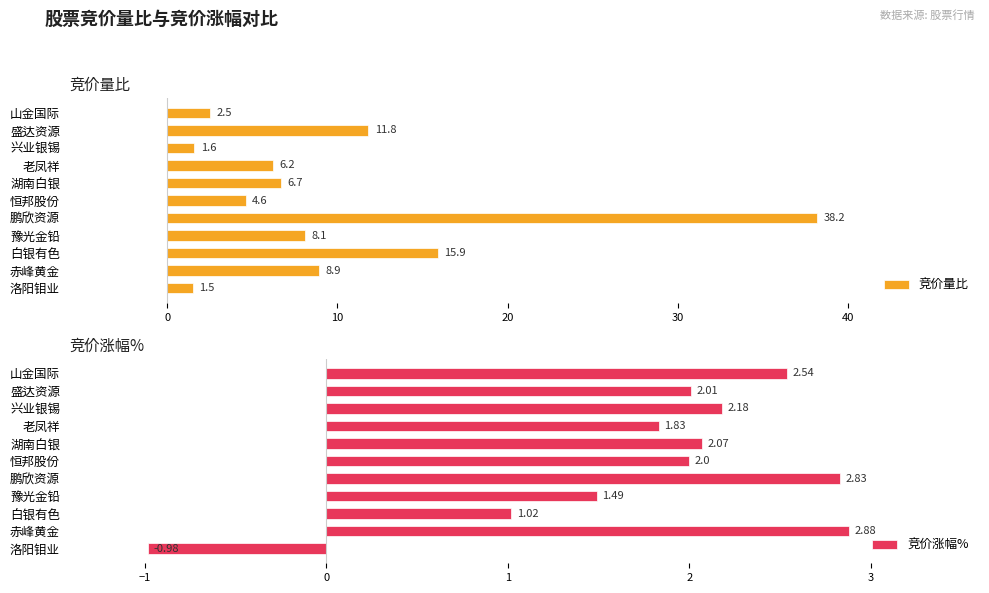

Which series has the largest total across all categories?

竞价量比